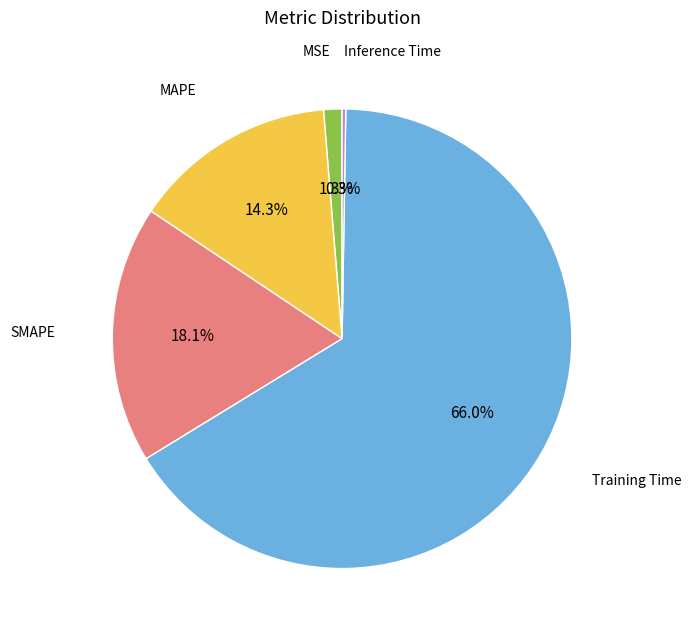

Which category has the biggest portion of the pie?

Training Time